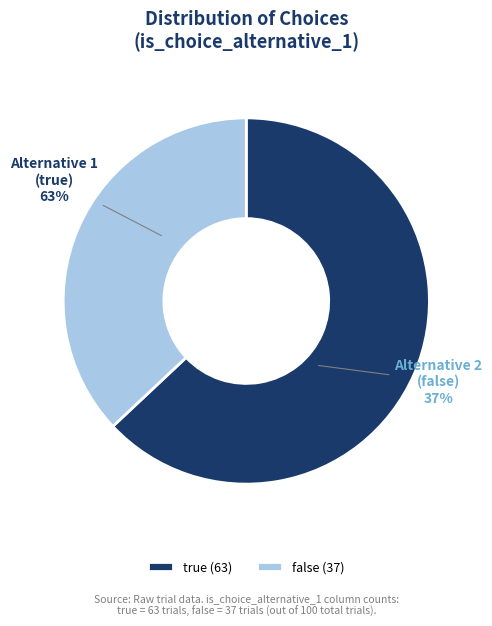

To the nearest percent, what portion does true represent?

63%